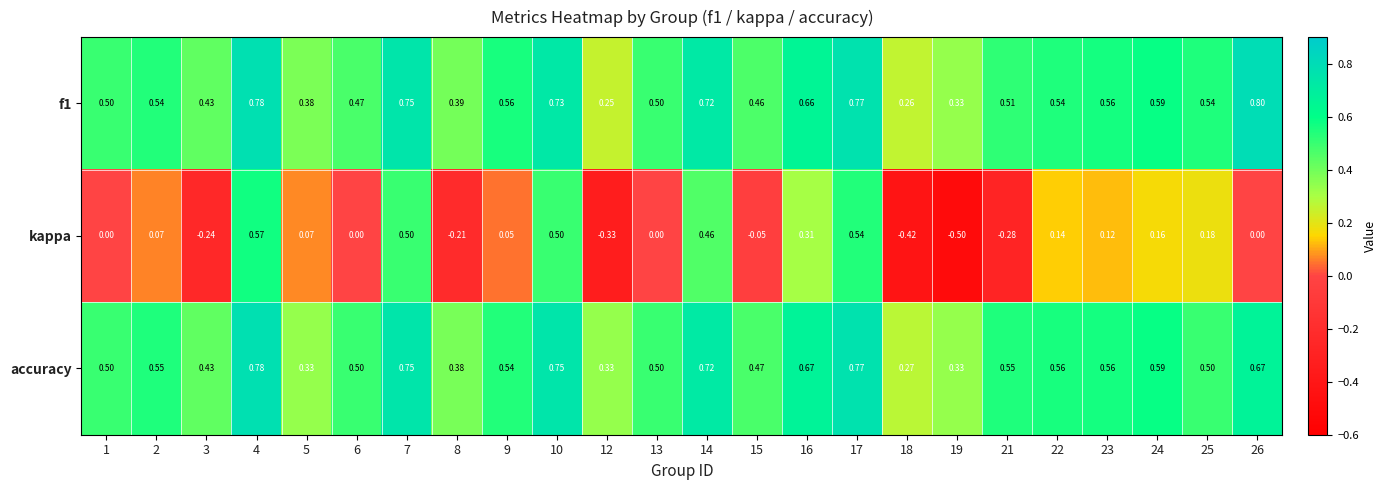

Is the value of f1 at 10 greater than the value of accuracy at 18?

Yes